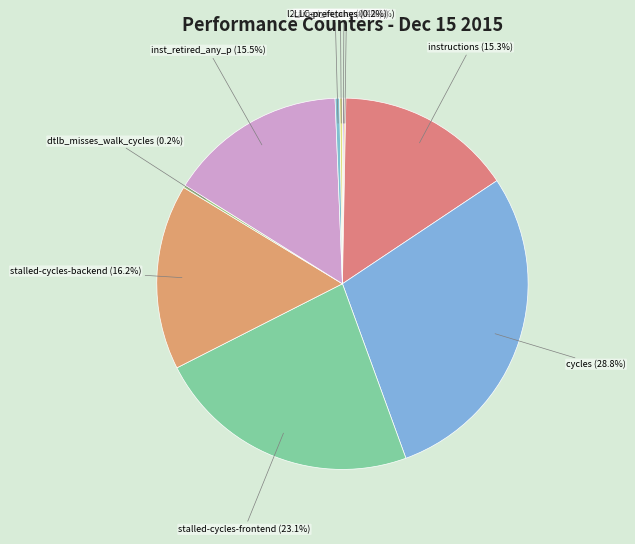

What is the ratio of the value at stalled-cycles-backend to the value at stalled-cycles-frontend?

0.7